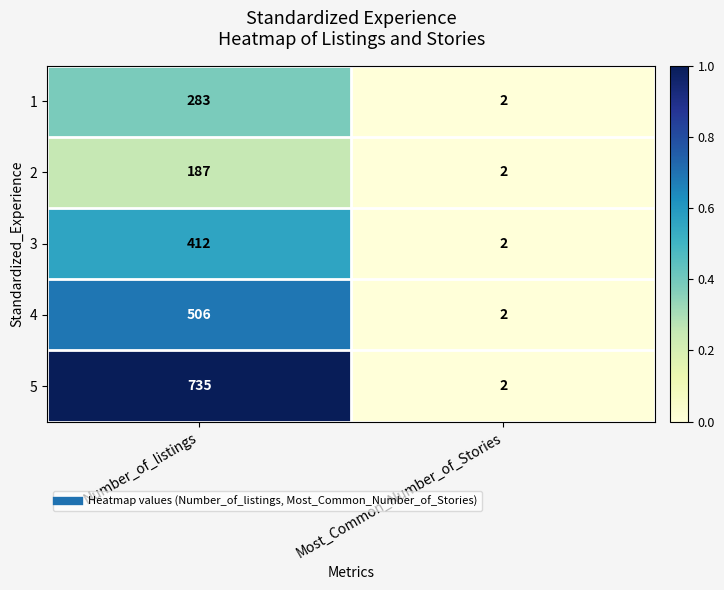

Is the value of 5 at Number_of_listings greater than the value of 1 at Number_of_listings?

Yes